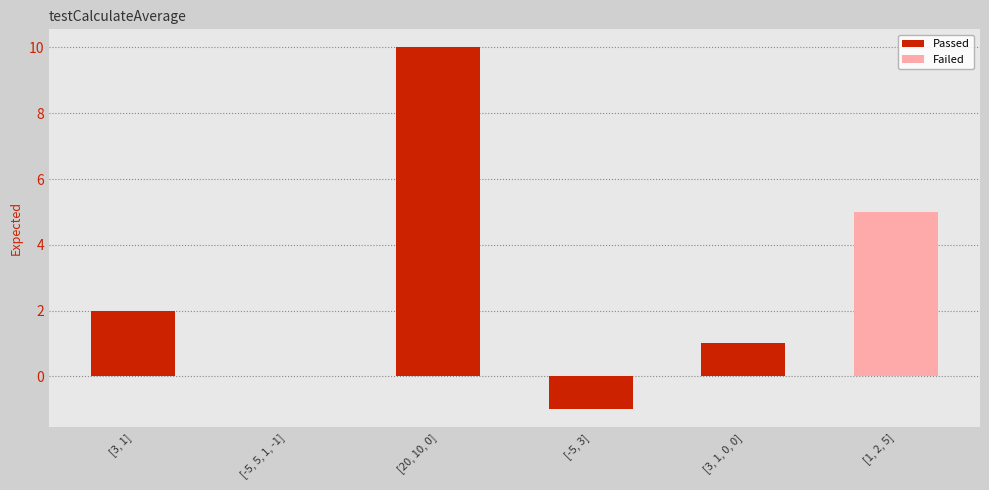

At which label does Passed reach its peak?

[20, 10, 0]